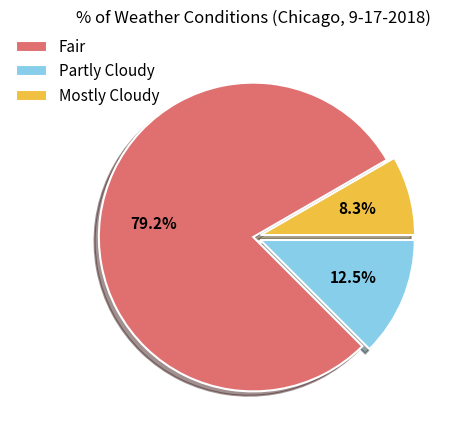

To the nearest percent, what is the average slice percentage?

33%